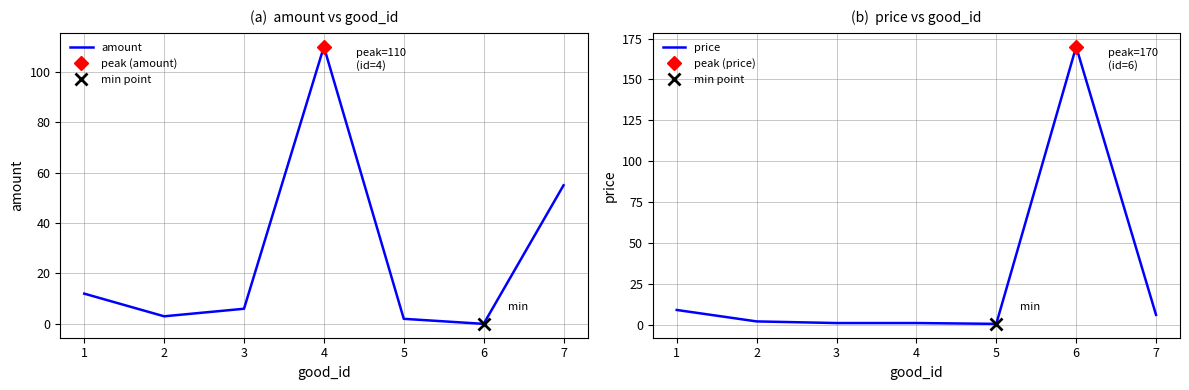

Is it true that amount equals 0 at 6?

True